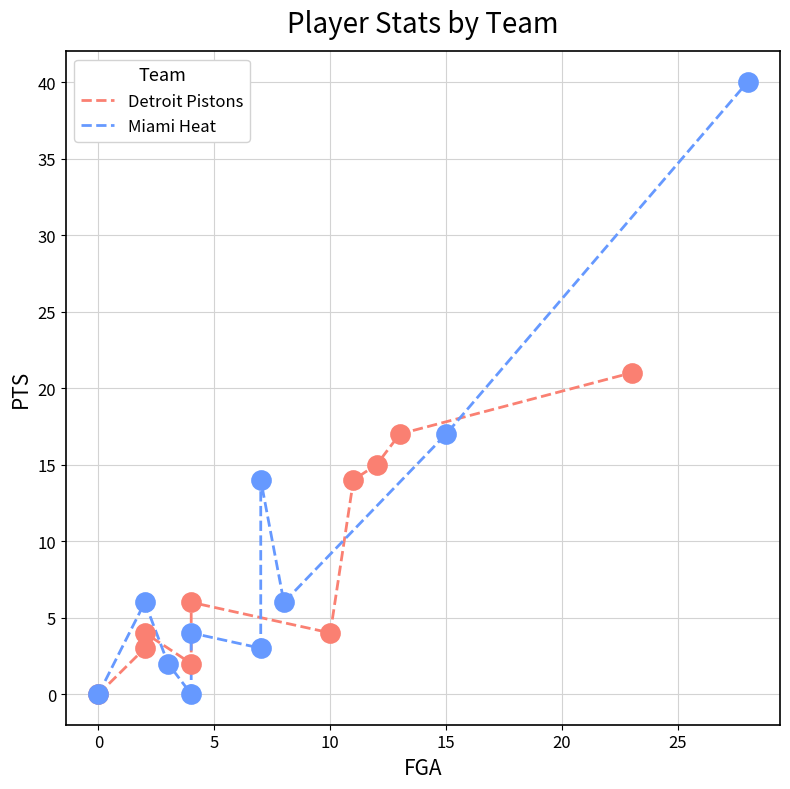

What is the total value across all series at 5?

6